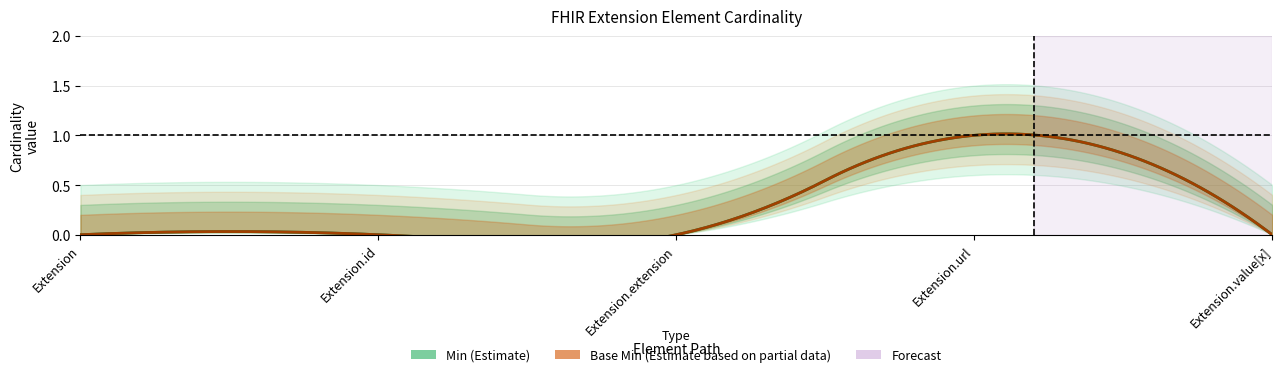

Rank the series at Extension.value[x] from lowest to highest value.

Min, Base Min